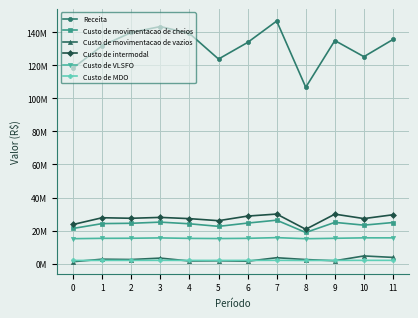

Which series has the largest total across all categories?

Receita